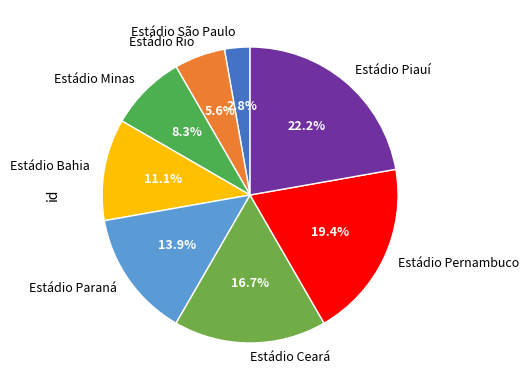

Rank the categories by value from highest to lowest.

Estádio Piauí, Estádio Pernambuco, Estádio Ceará, Estádio Paraná, Estádio Bahia, Estádio Minas, Estádio Rio, Estádio São Paulo